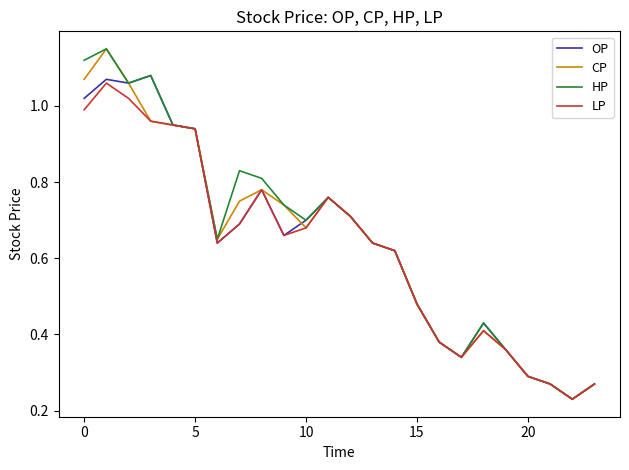

How many lines are shown in the chart?

4